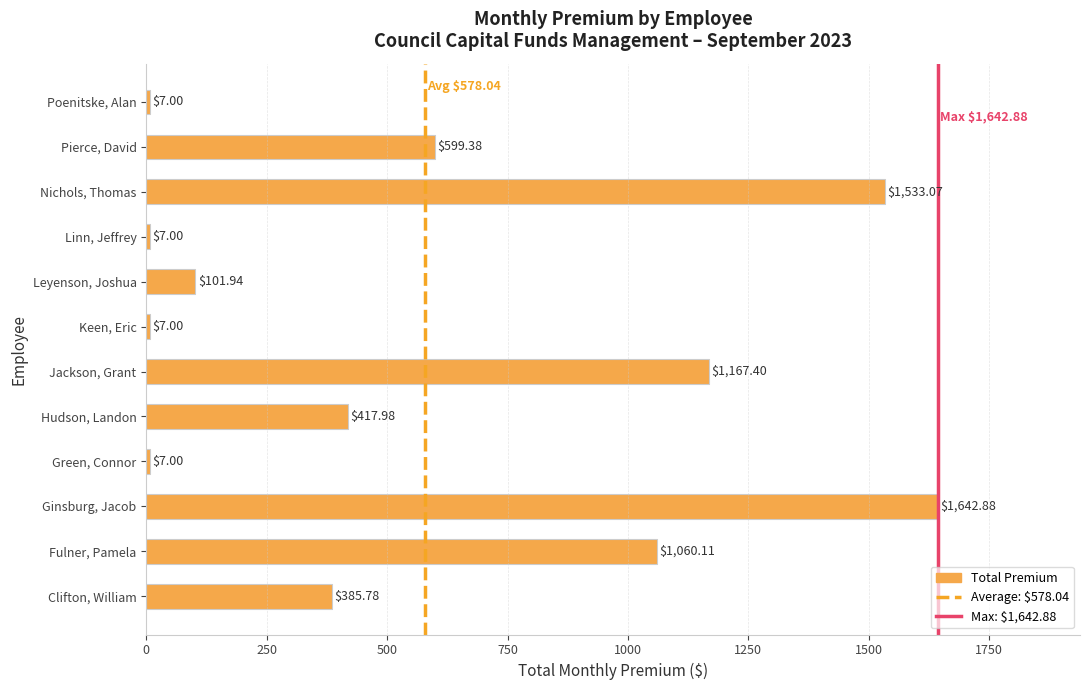

What is the change in value from Clifton, William to Leyenson, Joshua?

-283.8